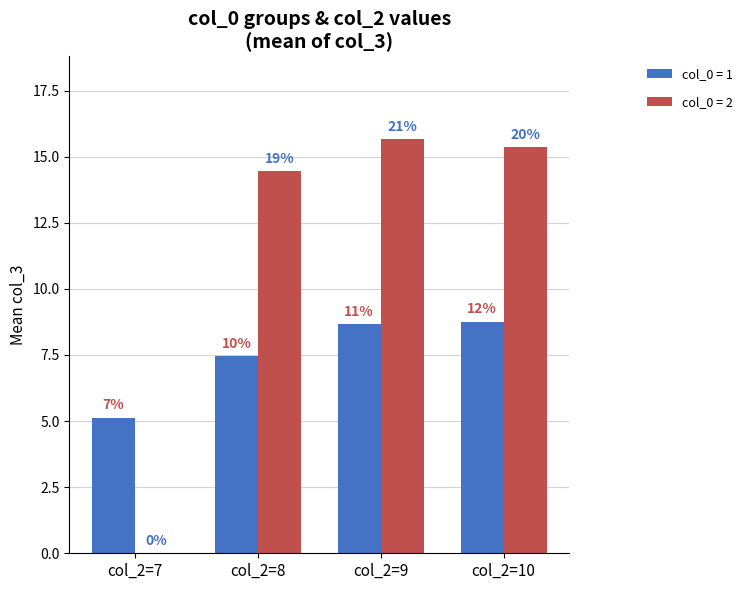

Does the chart contain stacked bars?

No